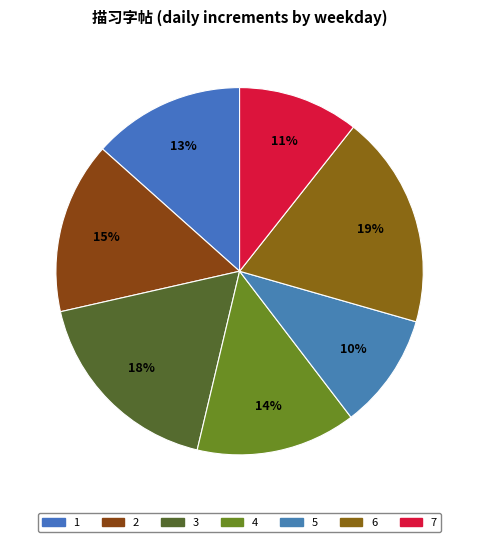

Count the number of slices in the pie.

7